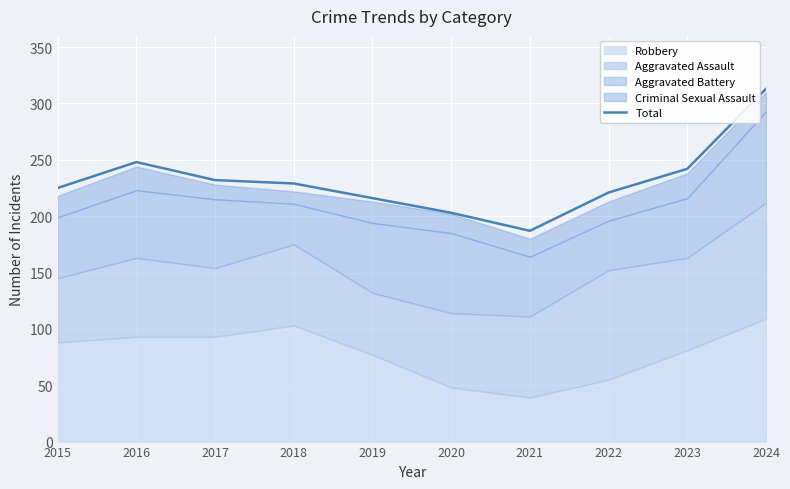

Rank the categories by value from lowest to highest.

2021, 2020, 2019, 2022, 2015, 2018, 2017, 2023, 2016, 2024